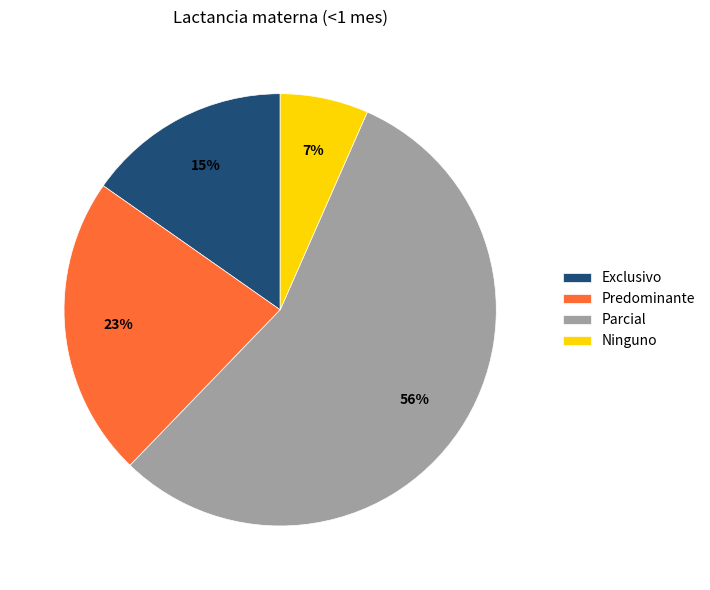

True or false: Ninguno accounts for 1% of the total.

False